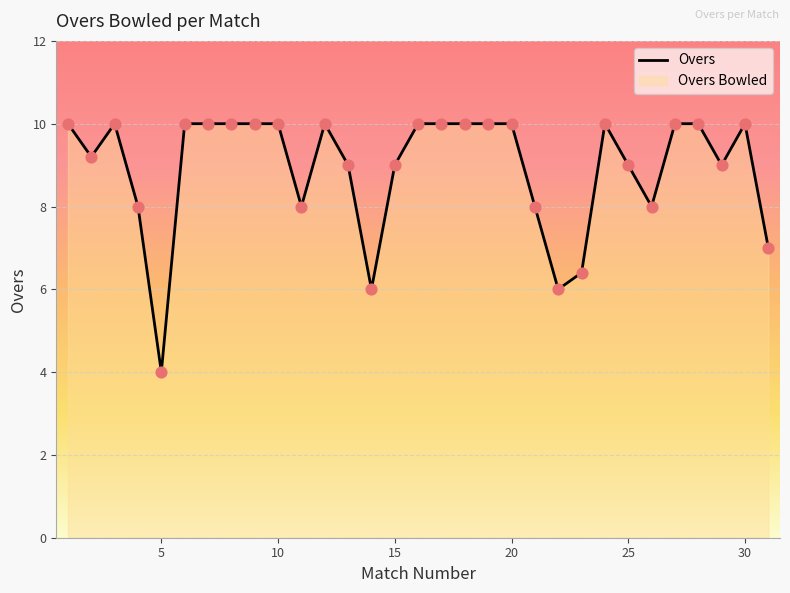

Which label corresponds to the smallest value in the chart?

5